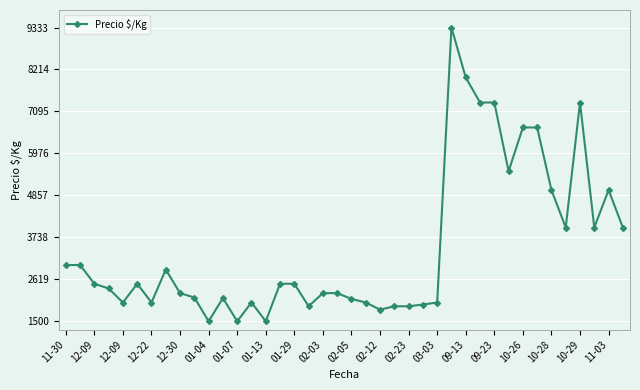

What is the minimum value shown in the chart?

1500